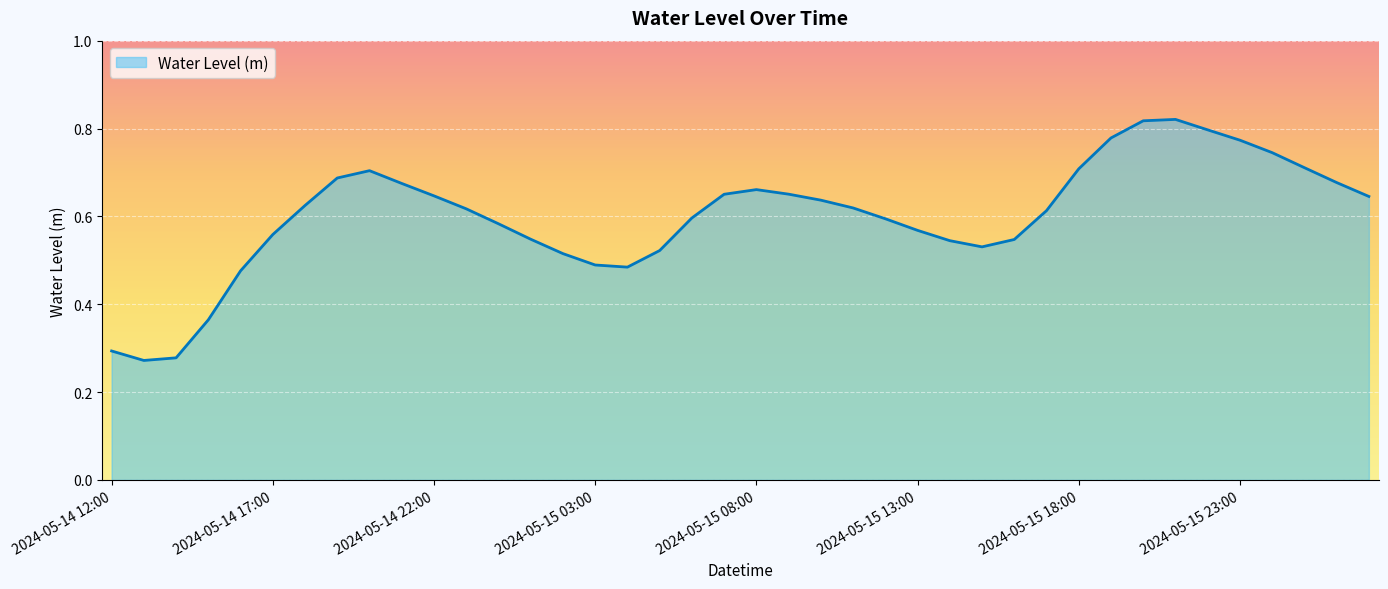

Does the chart have visible grid lines?

Yes